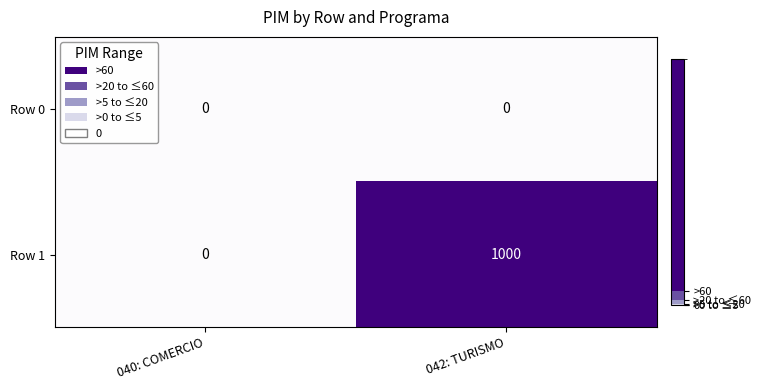

What is the greatest value displayed?

1000